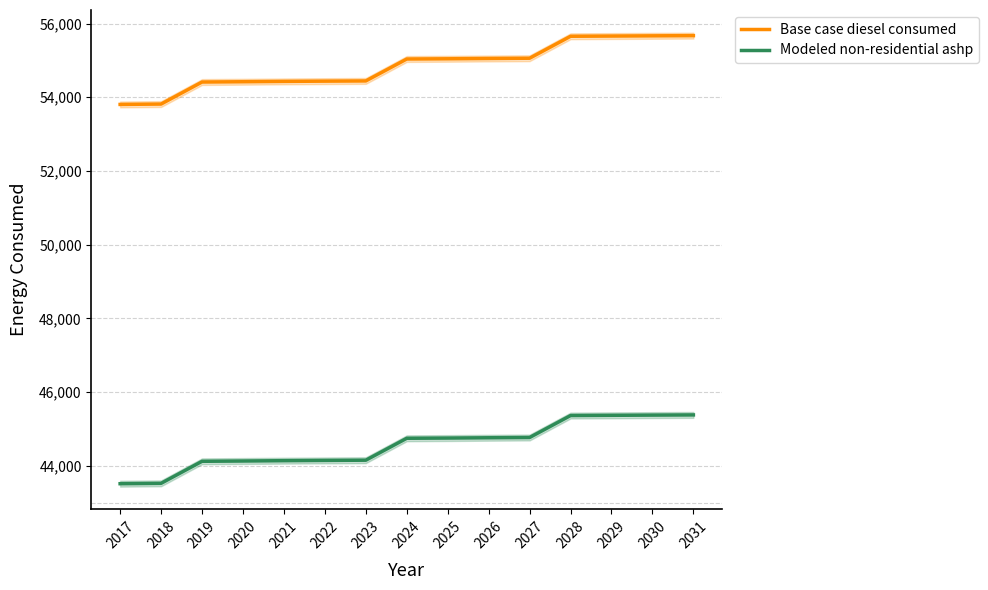

True or false: Base case diesel consumed has more than 2 interior local peaks.

False